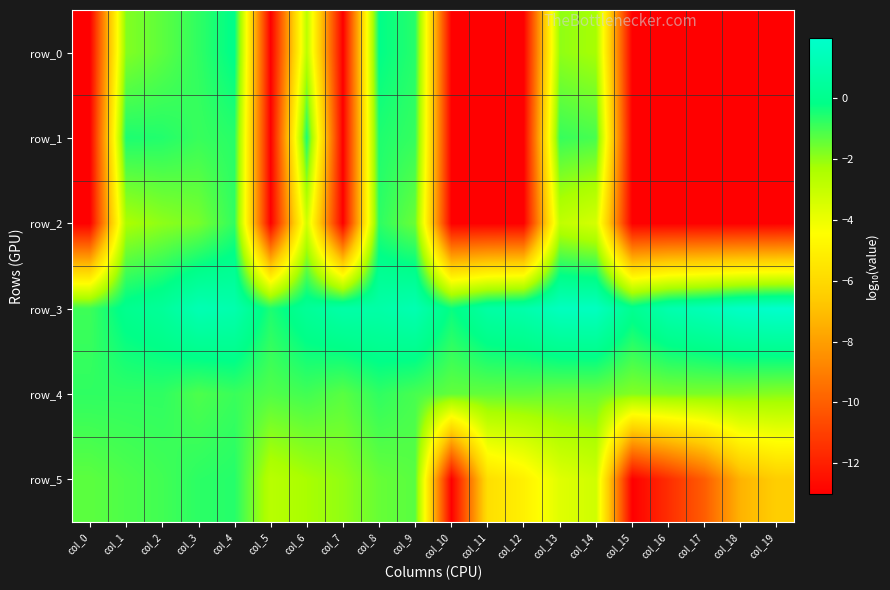

Reading left to right, what are all the values shown in this chart?

row_0: -13.0	-1.8	-1.3	-0.8	-0.1	-13.0	-2.8	-13.0	-0.2	-0.7	-13.0	-13.0	-13.0	-2.0	-2.3	-13.0	-13.0	-13.0	-13.0	-13.0
row_1: -13.0	-0.5	-0.6	-0.9	-0.7	-13.0	-0.5	-13.0	-0.6	-0.9	-13.0	-13.0	-13.0	-0.9	-1.1	-13.0	-13.0	-13.0	-13.0	-13.0
row_2: -13.0	-2.4	-2.0	-1.7	-0.8	-13.0	-3.3	-13.0	-0.7	-1.5	-13.0	-13.0	-13.0	-2.9	-3.4	-13.0	-13.0	-13.0	-13.0	-13.0
row_3: -0.9	0.0	0.4	1.2	1.0	-0.5	0.3	0.8	0.8	1.1	-0.3	0.7	0.9	1.5	1.6	0.1	1.0	1.3	1.8	2.0
row_4: -0.8	-0.8	-0.8	-1.1	-0.9	-1.2	-1.0	-1.3	-0.8	-1.1	-1.4	-1.4	-1.4	-1.5	-1.5	-1.8	-1.7	-1.7	-1.8	-1.9
row_5: -1.3	-1.2	-1.0	-0.7	-0.6	-2.7	-2.3	-2.0	-1.5	-1.3	-13.0	-5.8	-5.0	-3.7	-3.2	-13.0	-11.6	-10.1	-7.3	-6.5